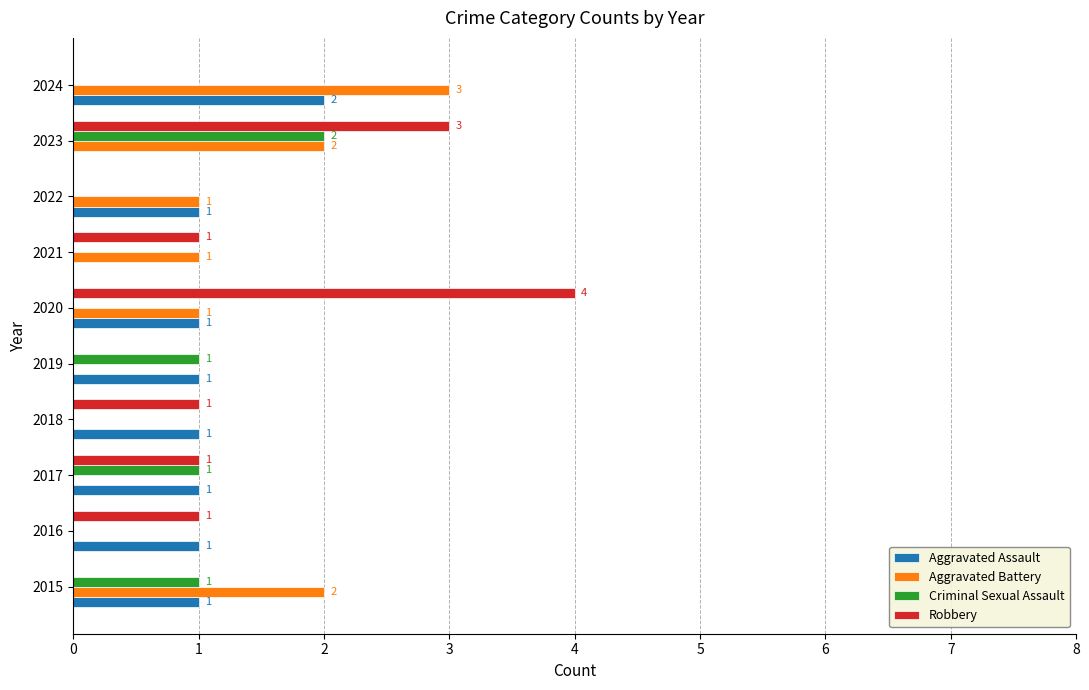

Is it true that Aggravated Assault equals 1 at 2017?

True